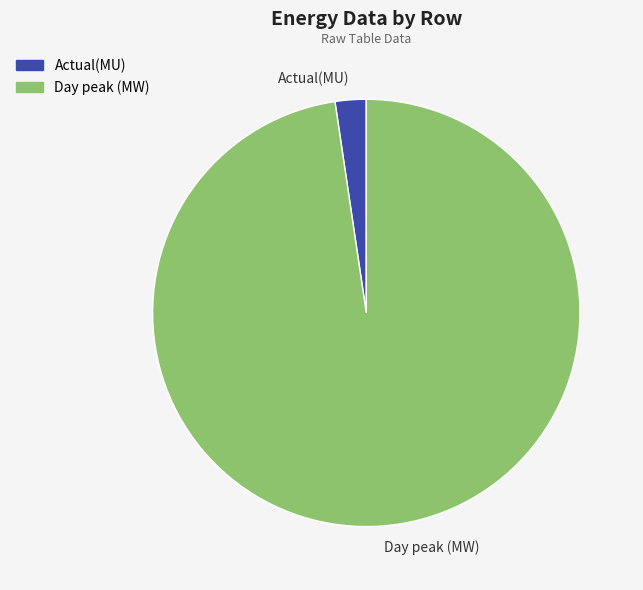

Is Actual(MU) the majority of the pie?

No